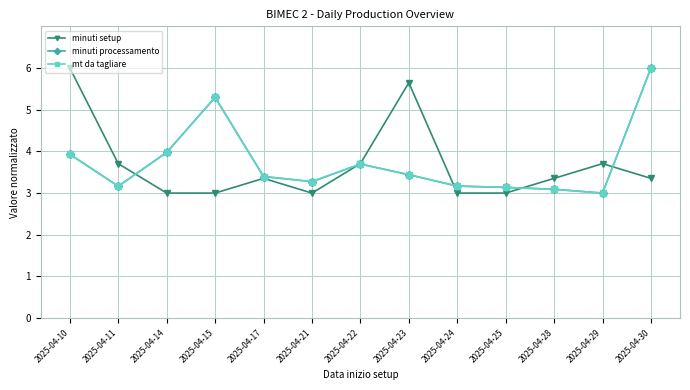

The value of minuti setup at 2025-04-14 is 3.0. True or false?

True